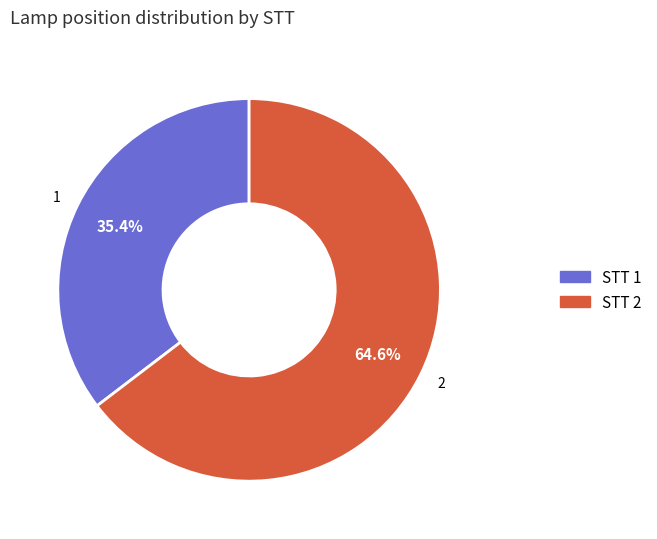

Which category has the smallest portion of the pie?

1